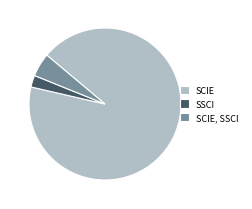

How many slices are in this pie chart?

3